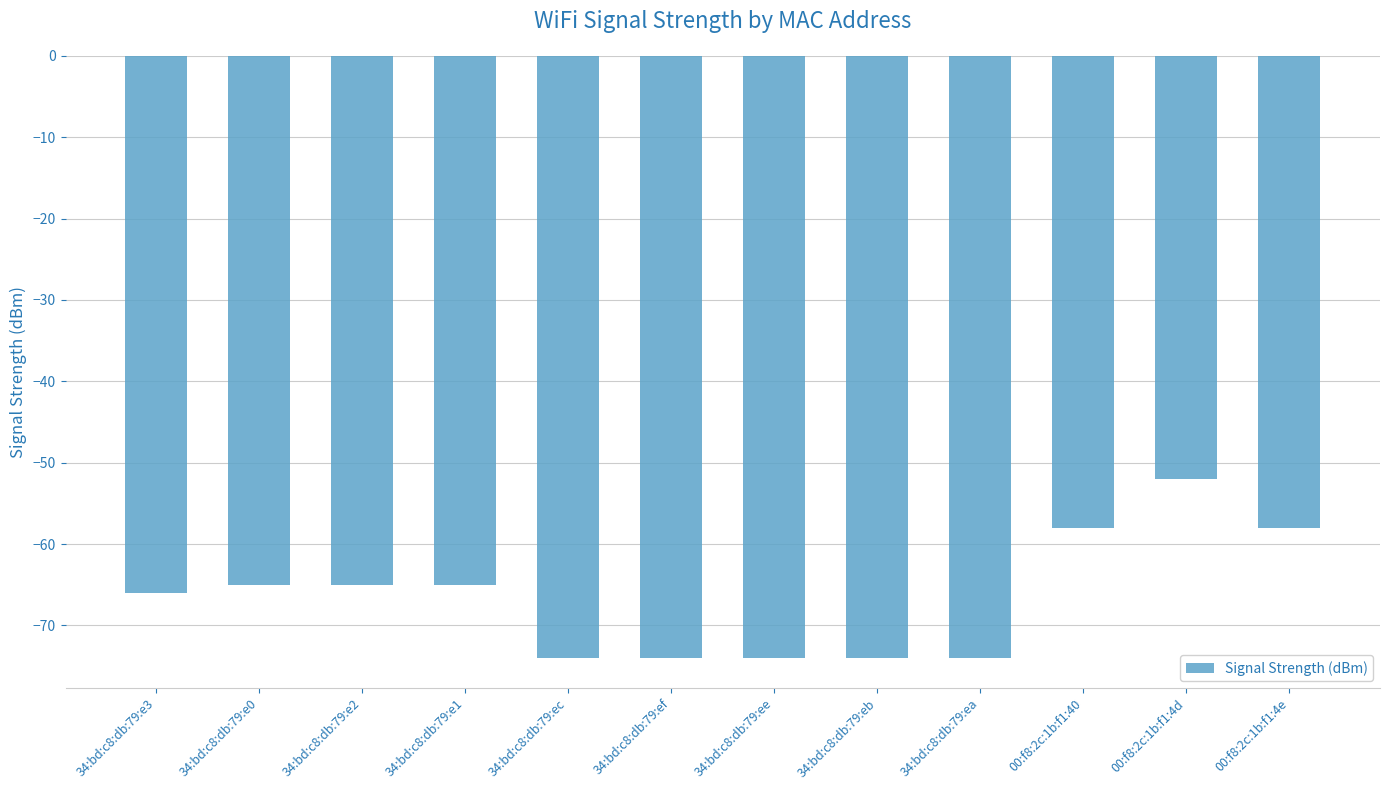

What value does the data have at 34:bd:c8:db:79:e3, to the nearest 10?

-70